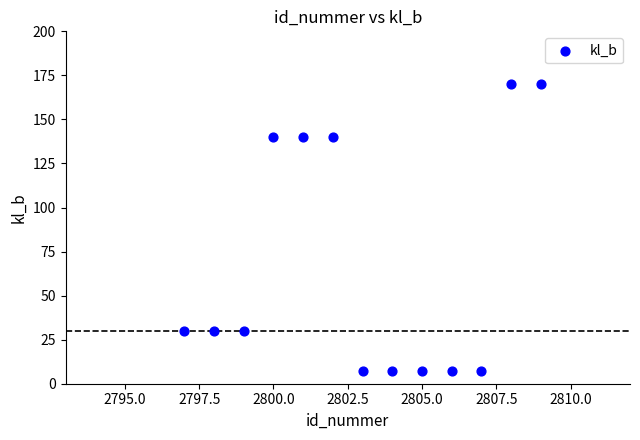

What is the range of Y values (max minus min)?

163